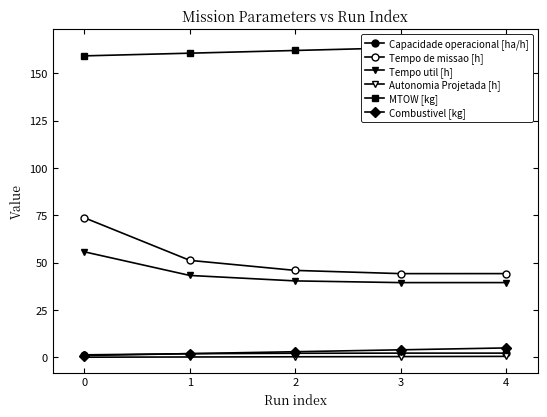

At how many categories does at least one series exceed 68?

5